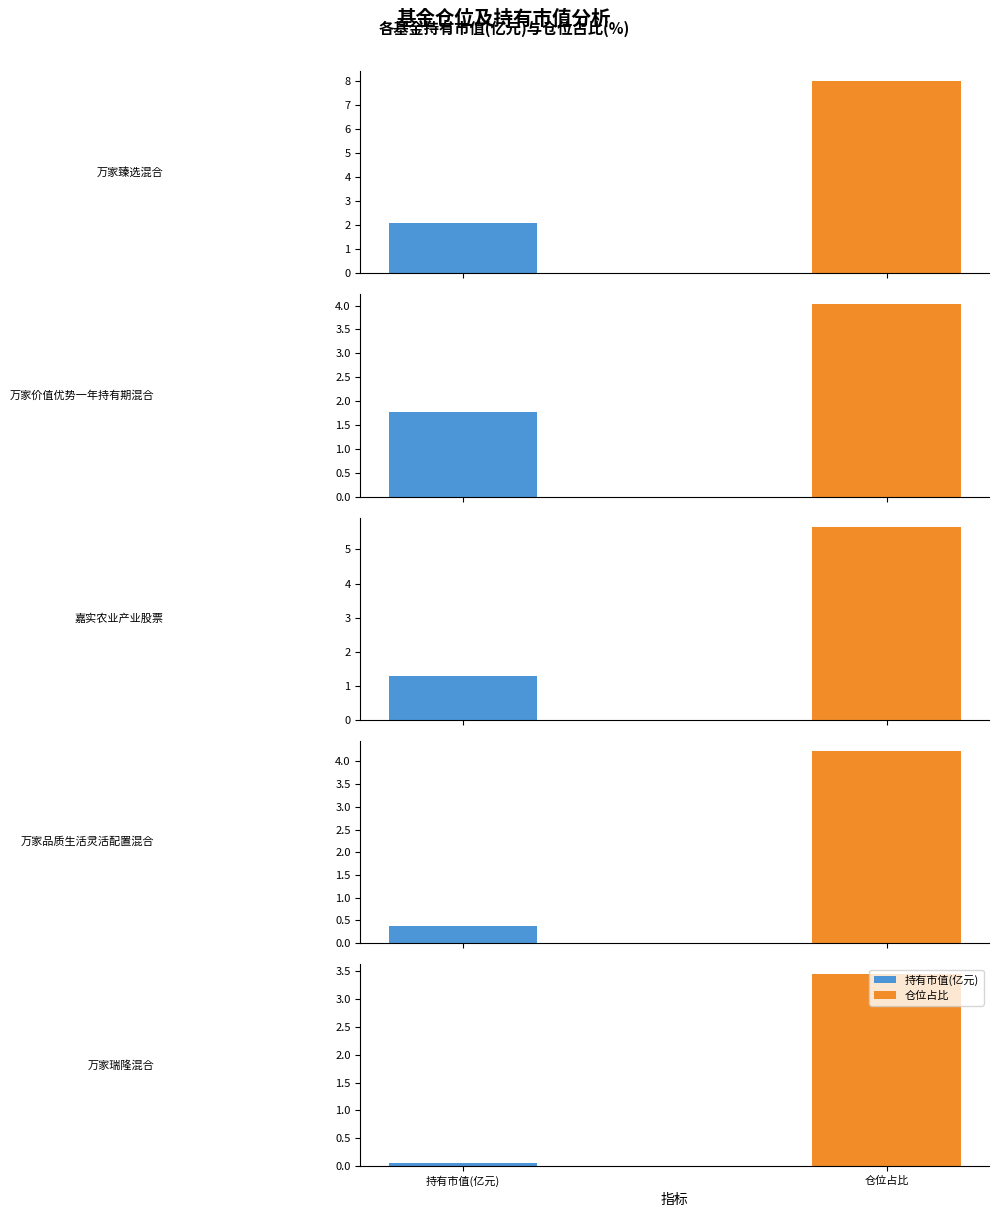

List the labels in order of 仓位占比 value, largest first.

万家臻选混合, 嘉实农业产业股票, 万家品质生活灵活配置混合, 万家价值优势一年持有期混合, 万家瑞隆混合